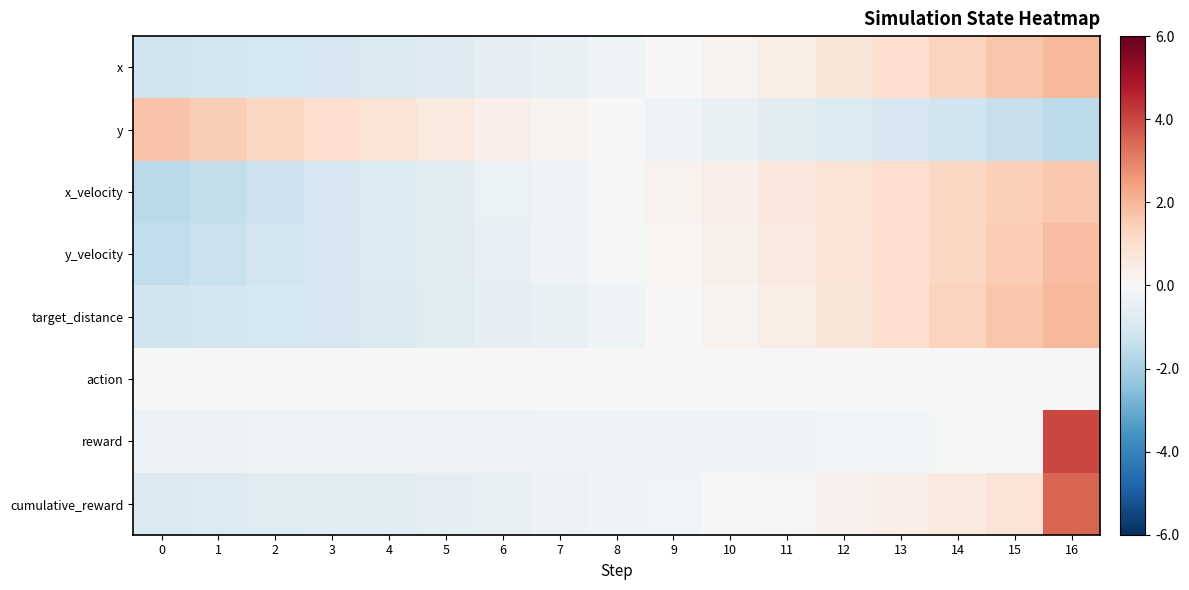

At how many categories does at least one series exceed 2?

1